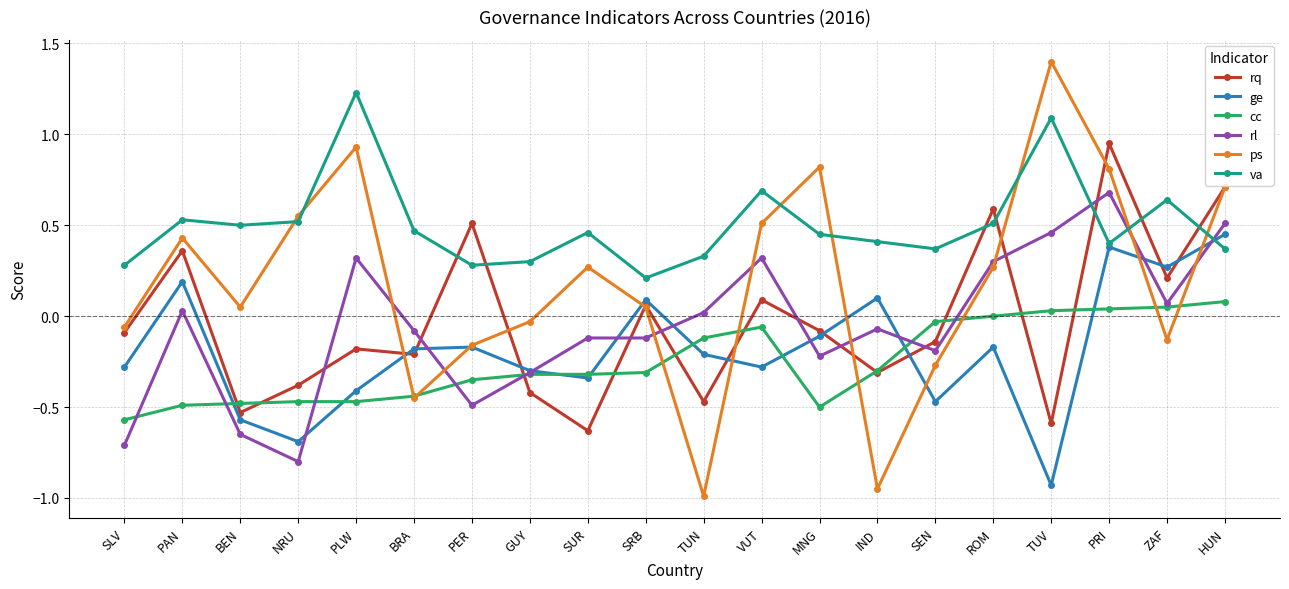

True or false: ge and cc cross at least once.

True